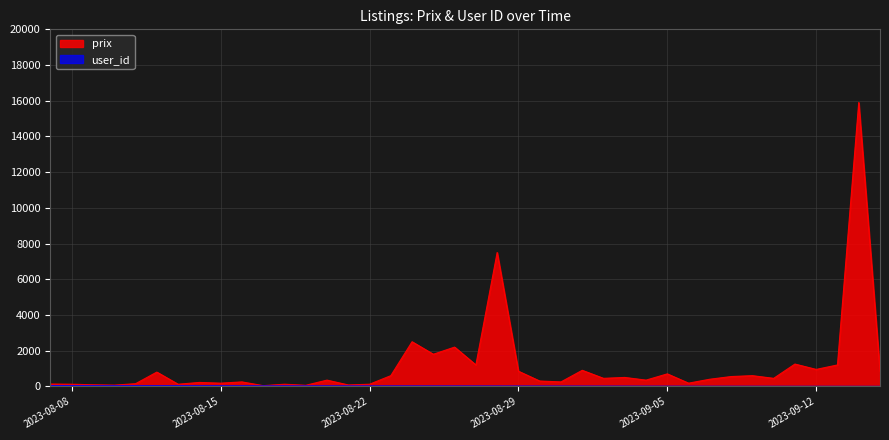

How many lines are shown in the chart?

2